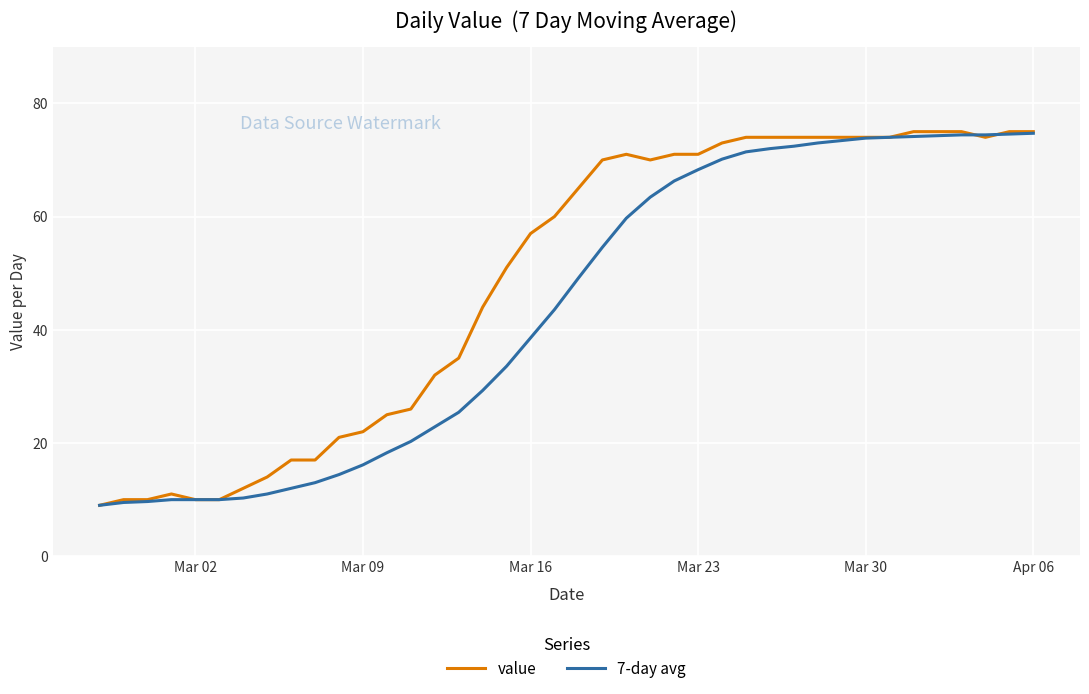

What is the lowest value of the 7-day avg series?

9.0